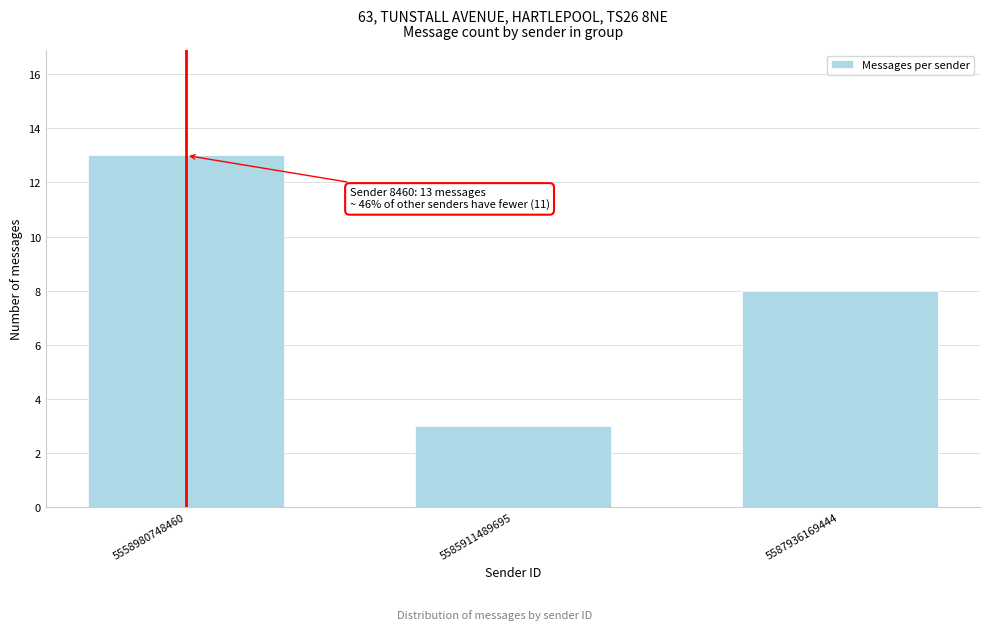

Reading left to right, transcribe all the data shown in this chart.

5558980748460=13	5585911489695=3	5587936169444=8